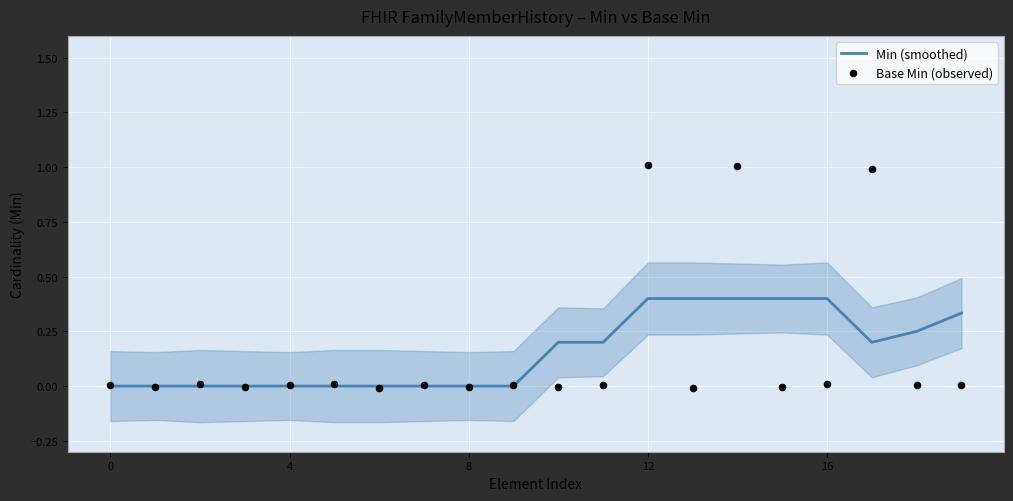

Which series has the largest Y range (max minus min)?

Base Min (observed)